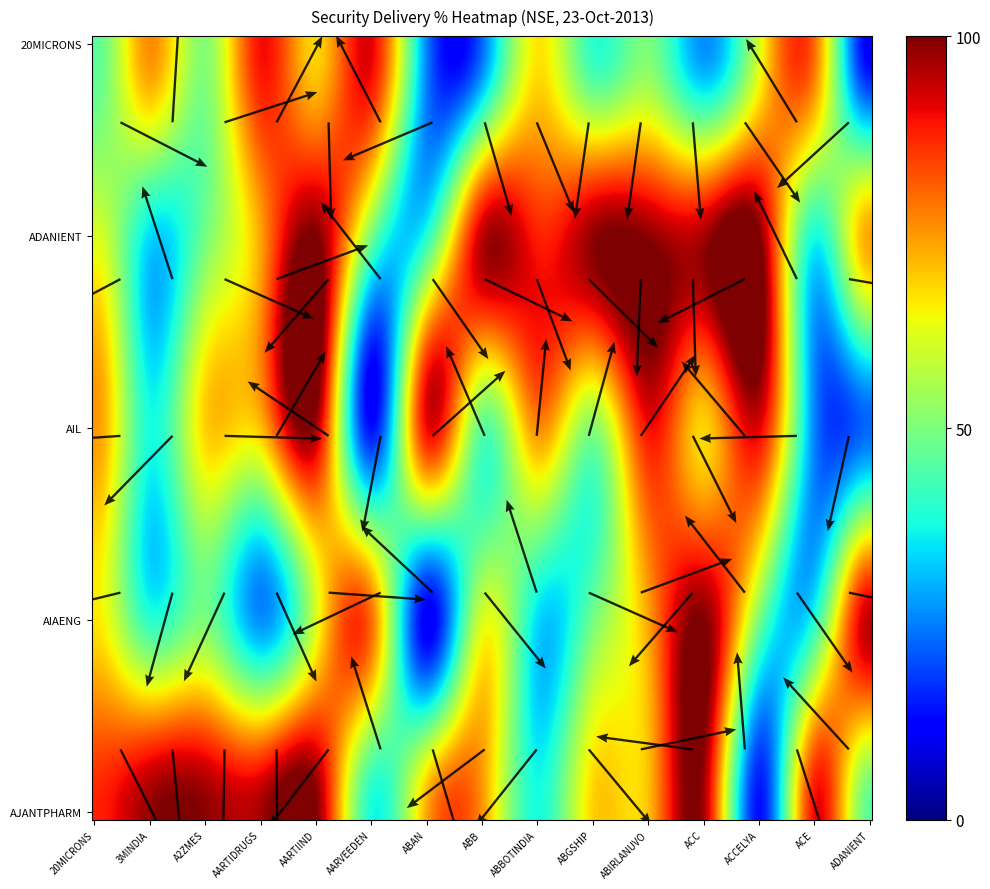

The value of AIL at 3MINDIA is 62.6. True or false?

False